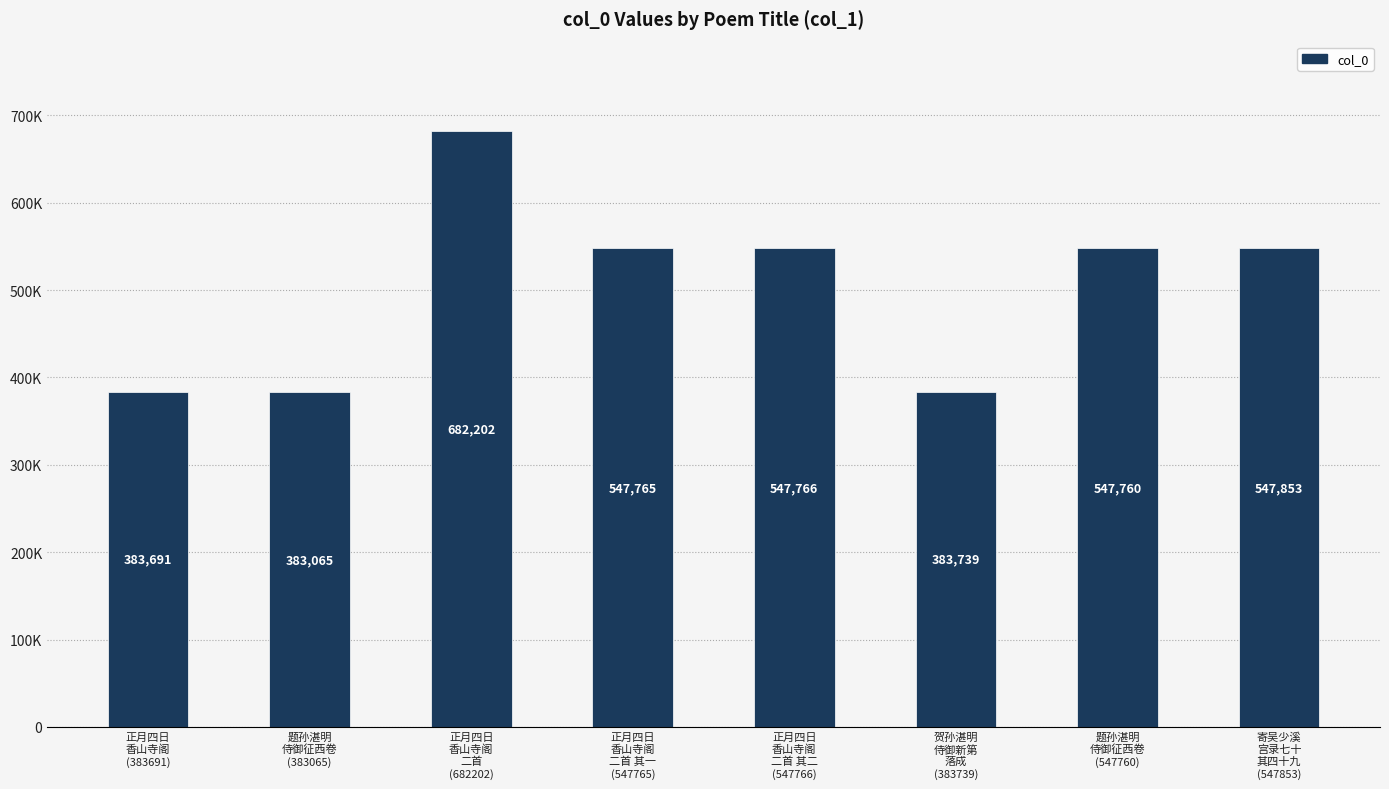

What position from the left is 正月四日
香山寺阁
(383691)?

1